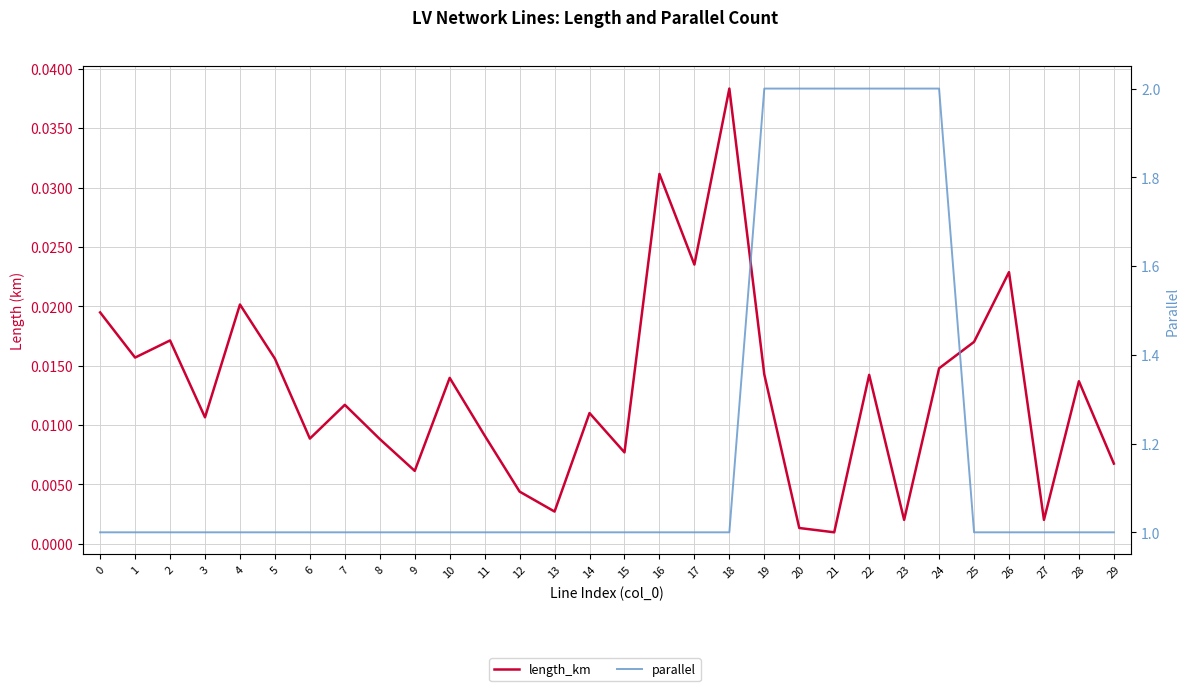

What is the value of the parallel point at the 26th from the left?

1.0